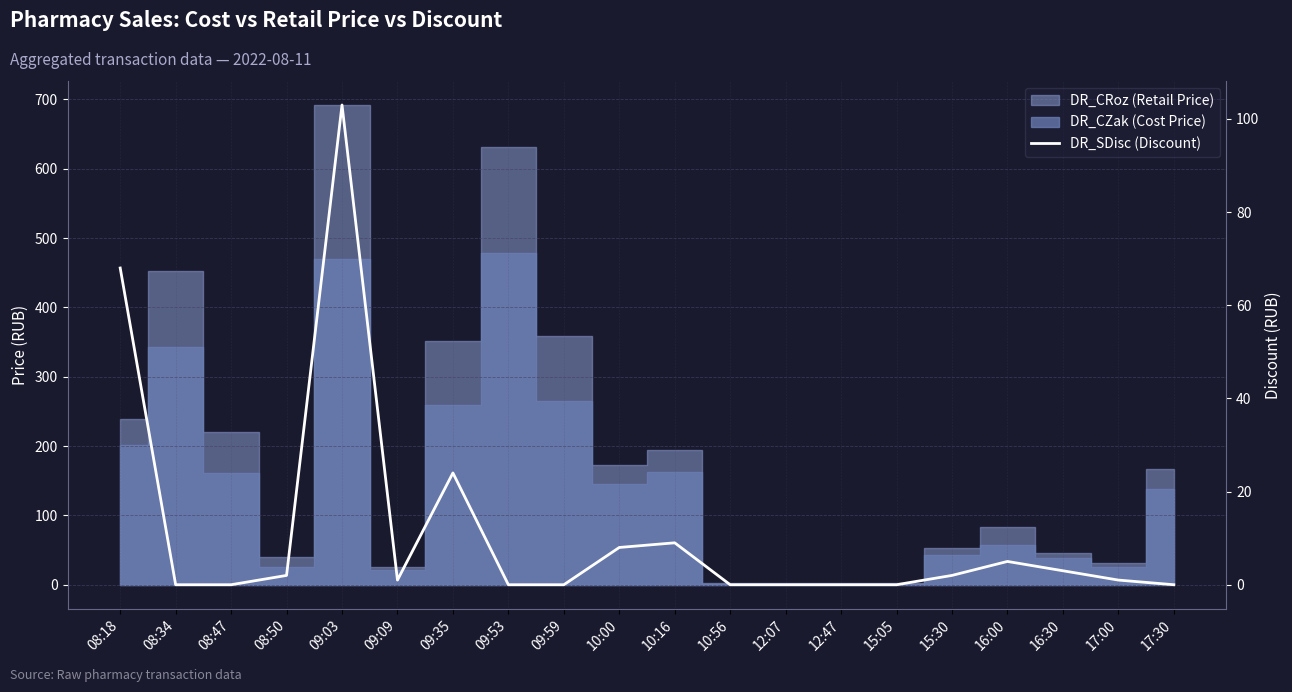

Where is the data nearest to the value 51?

08:18